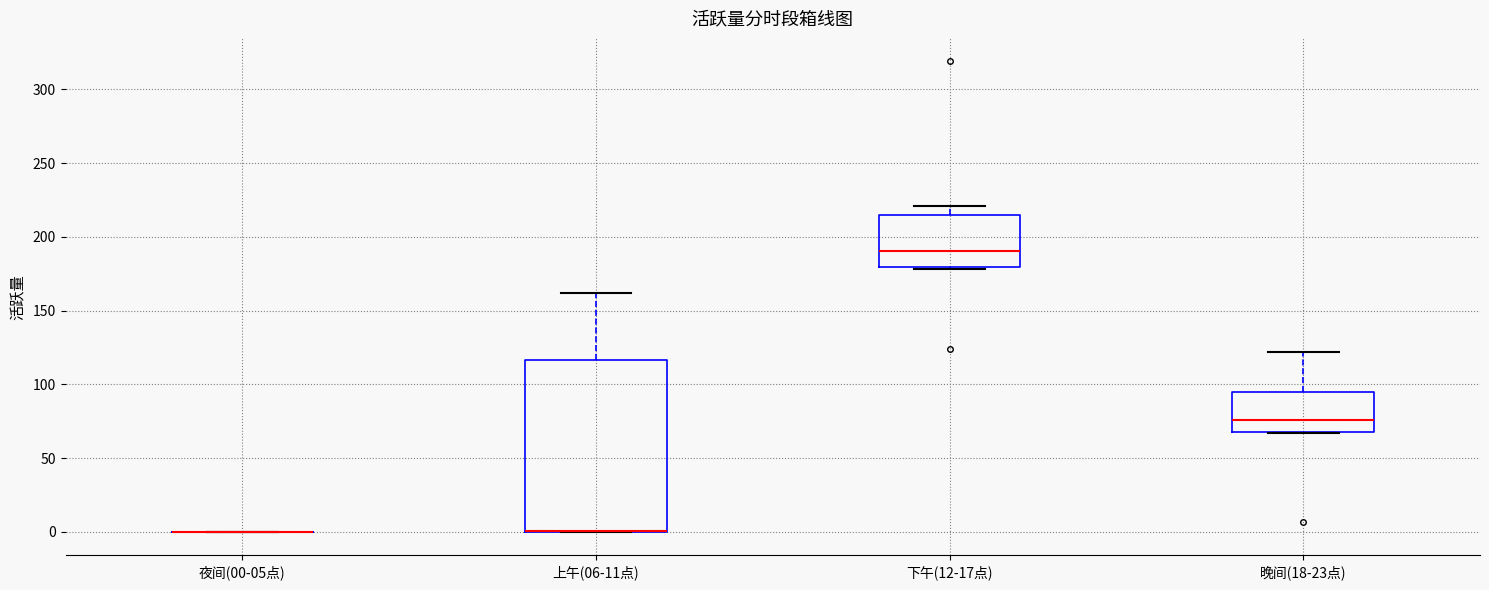

Reading left to right, read every box against the y-axis: the position of its median line, the range the box covers, and the ends of its whiskers. The values are not printed on the chart, so give them approximately, as read against the axis.

夜间(00-05点): box collapsed to a line at 0, whiskers 0 to 0
上午(06-11点): median 0 (drawn on the box's lower edge), box 0 to 115, whiskers 0 to 160
下午(12-17点): median 190, box 180 to 215, whiskers 180 (just below the box's lower edge) to 220
晚间(18-23点): median 75, box 70 to 95, whiskers 65 to 120